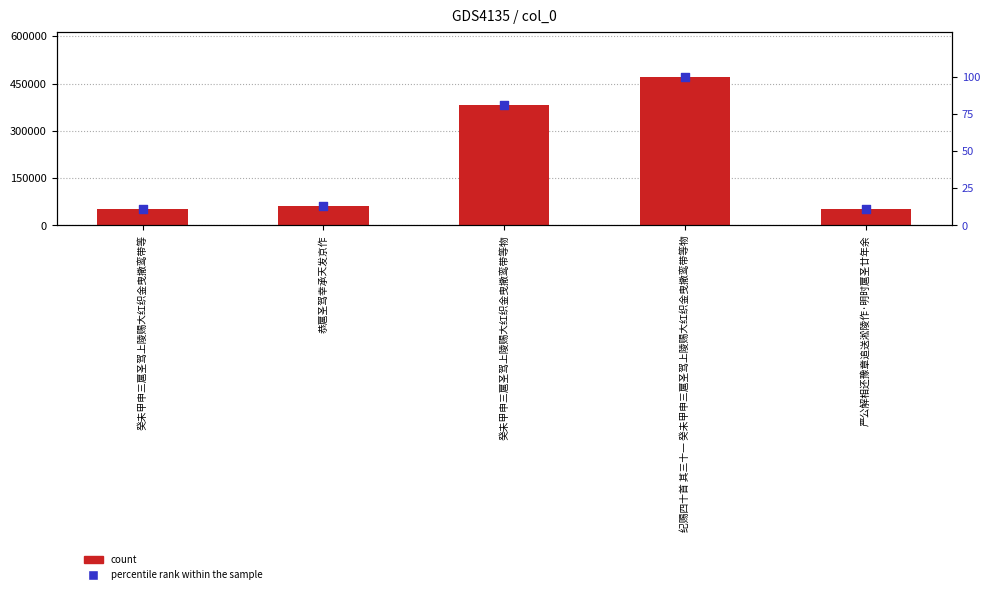

At how many categories does at least one series exceed 261033?

2